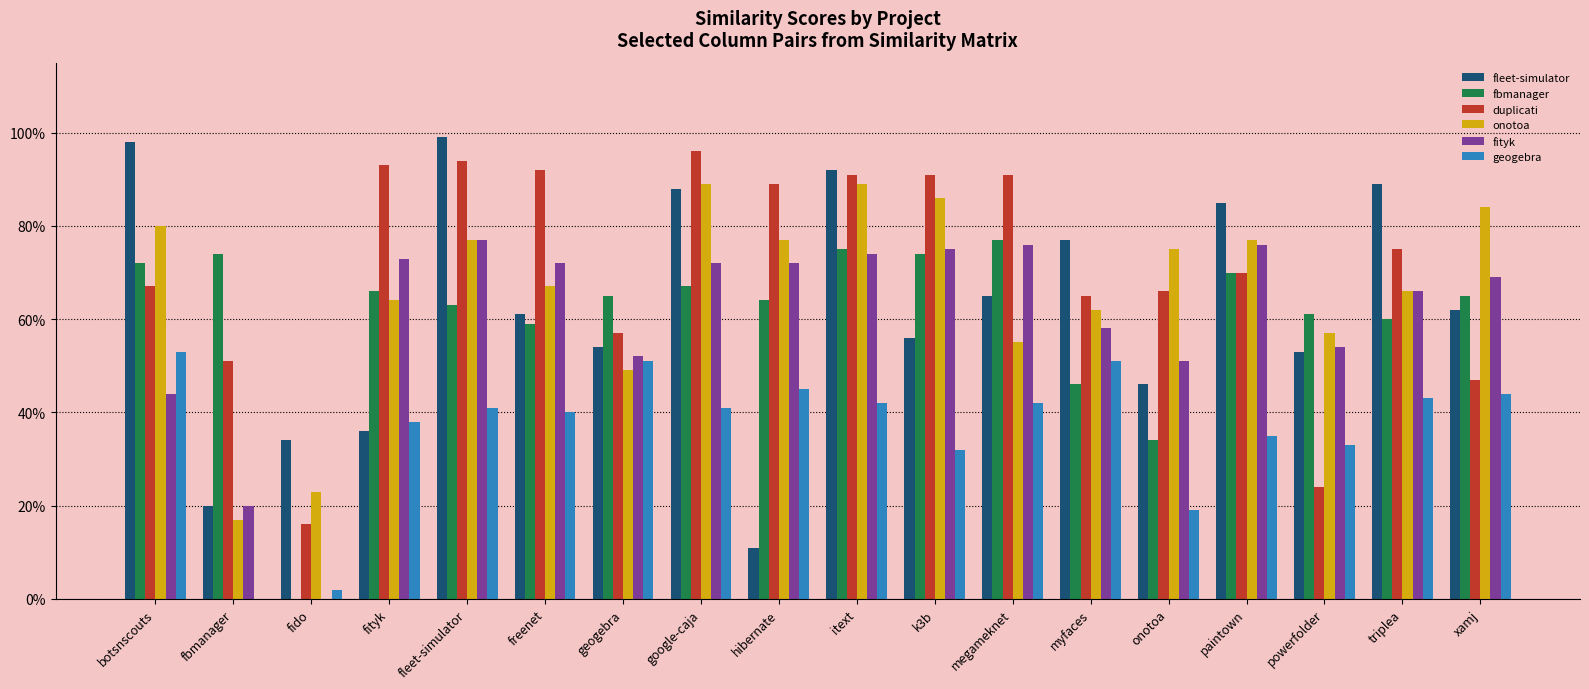

What is the maximum value shown in the chart?

1.0